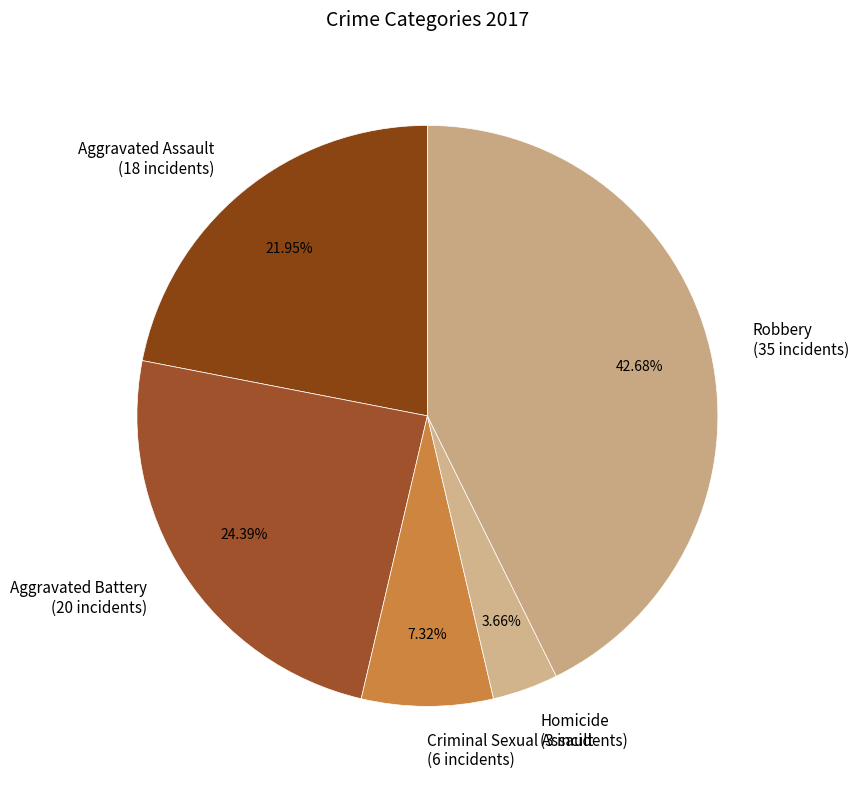

To the nearest percent, what percentage of the pie is Homicide?

4%